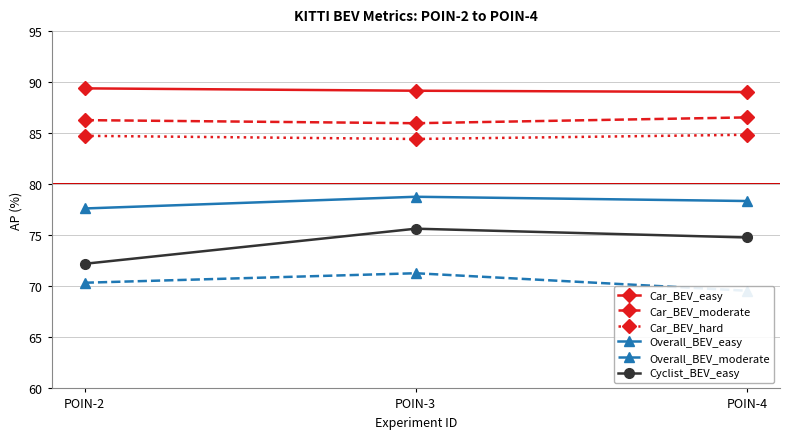

What is the average value of the Car_BEV_easy series?

89.2